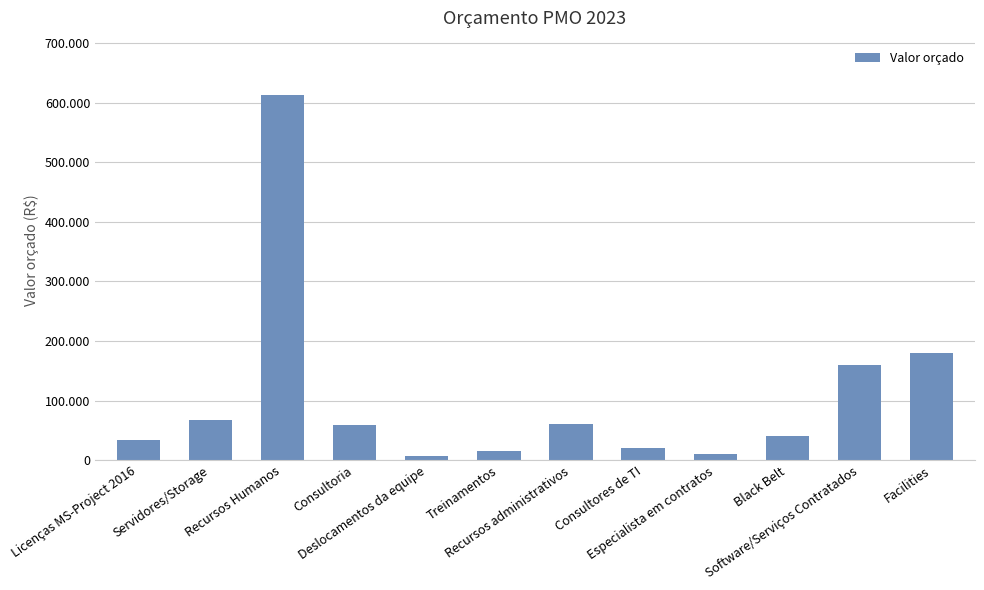

Where is the data nearest to the value 309500?

Facilities